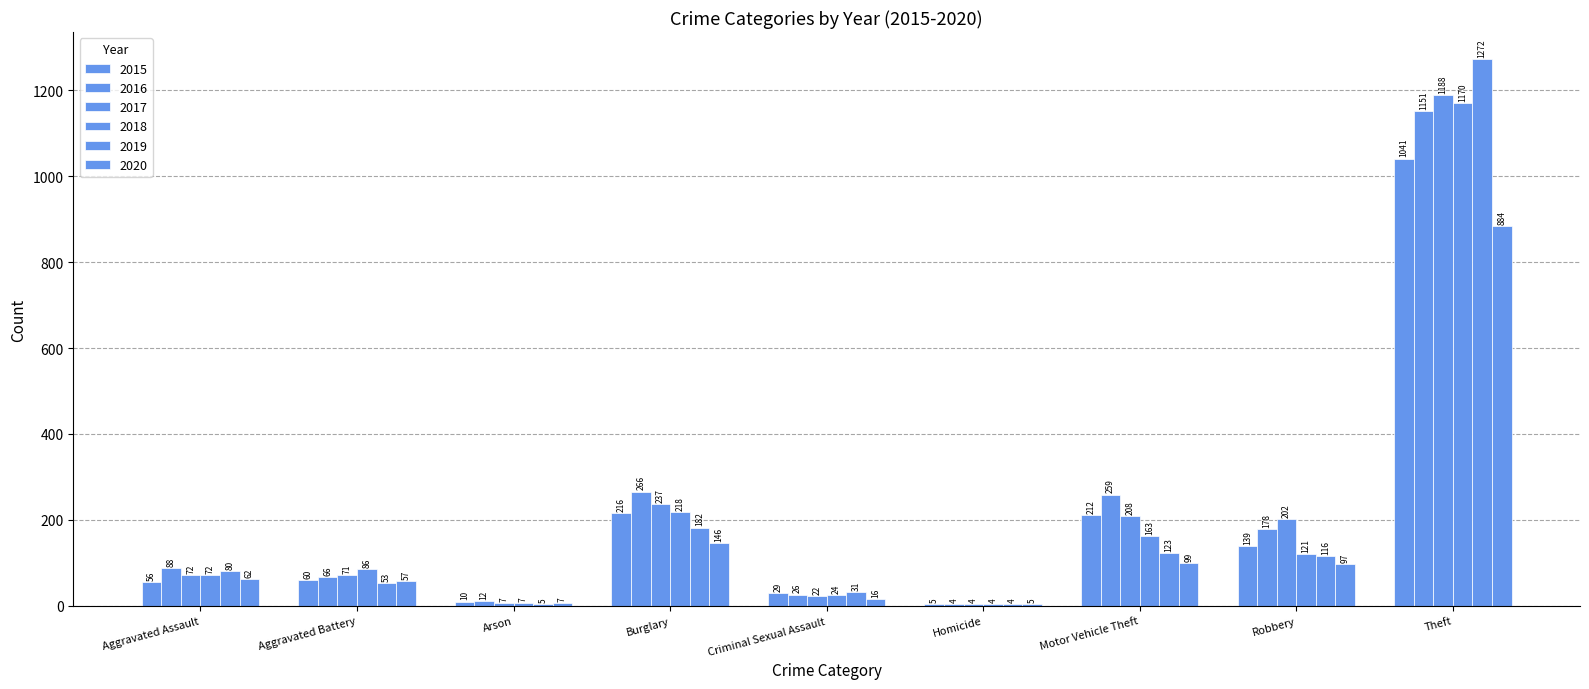

Are the bars horizontal?

No